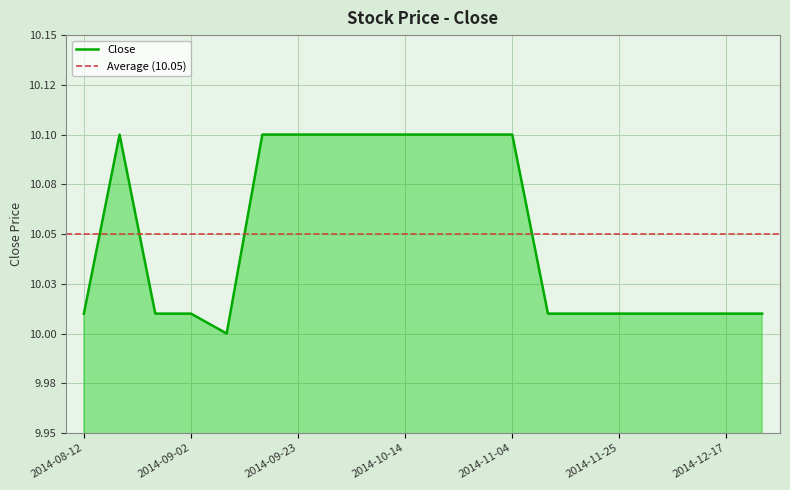

What is the change in value from 2014-10-28 to 2014-12-09?

-0.1